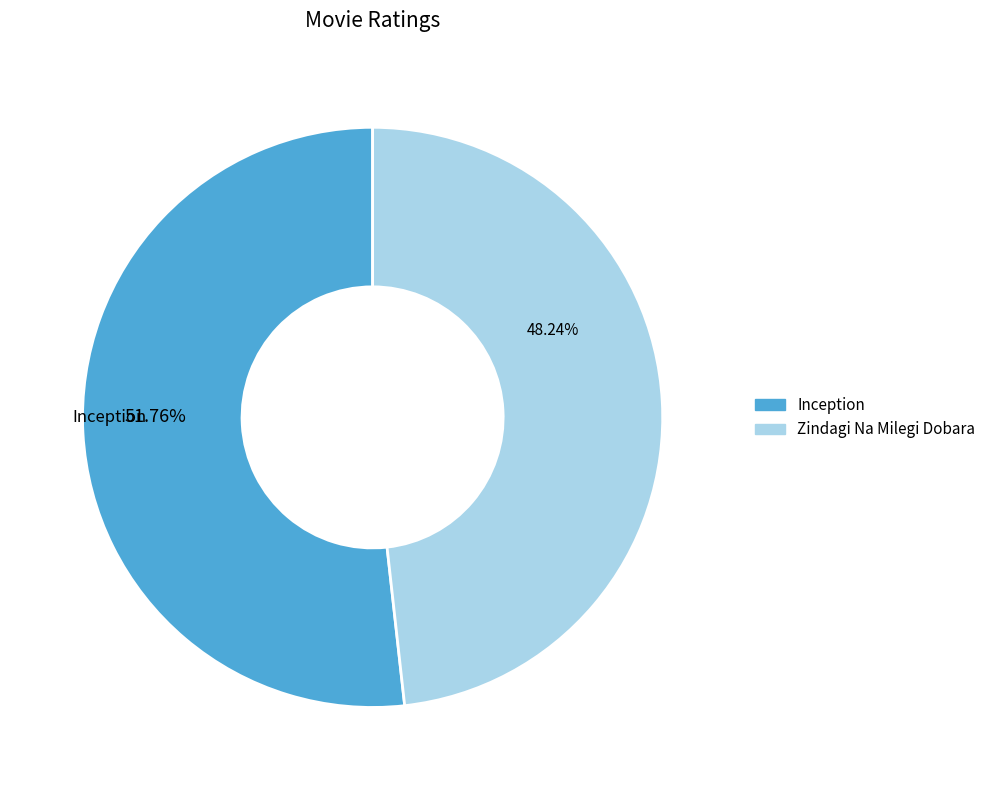

True or false: Inception accounts for 58% of the total.

False